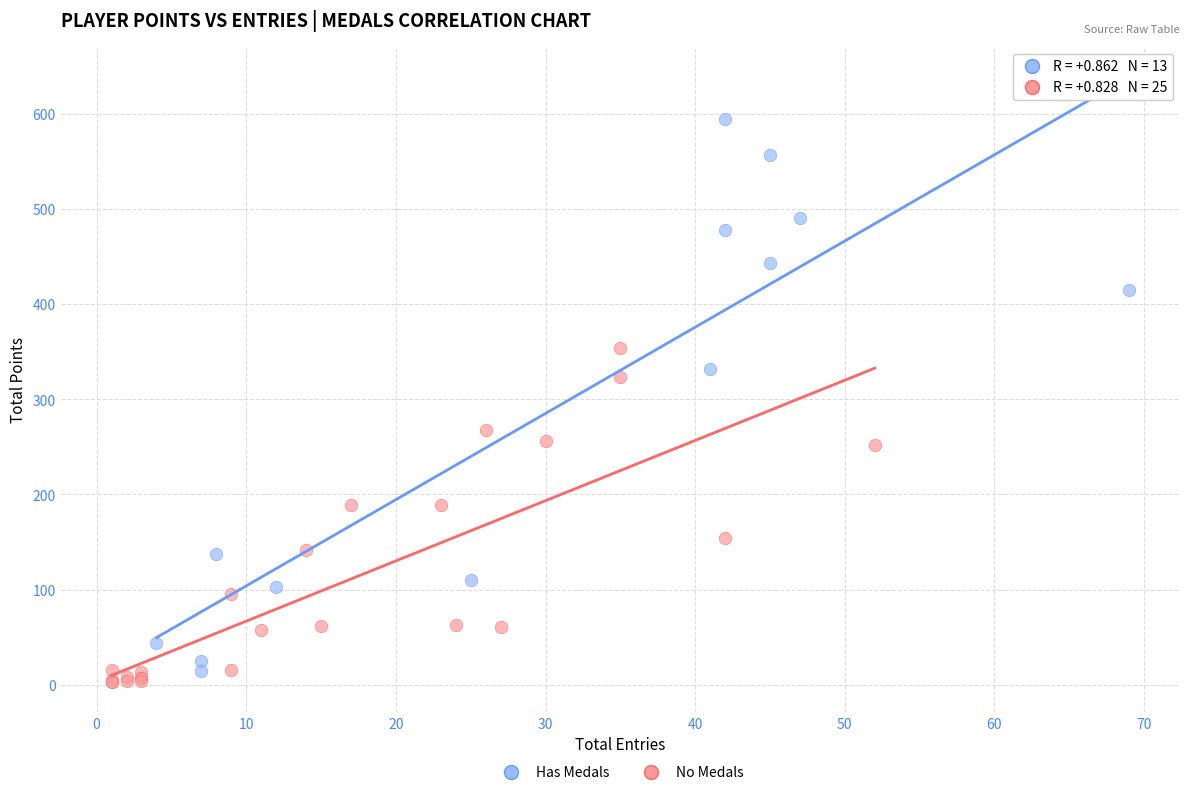

What are all the series names shown in the legend?

Has Medals, No Medals